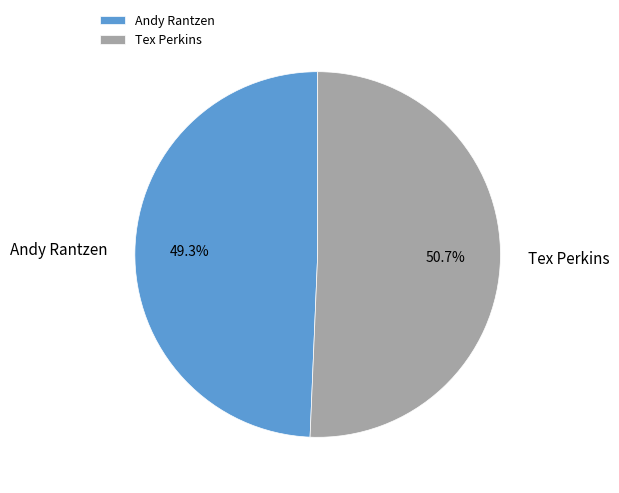

Is it true that Andy Rantzen is 40% of the pie?

False